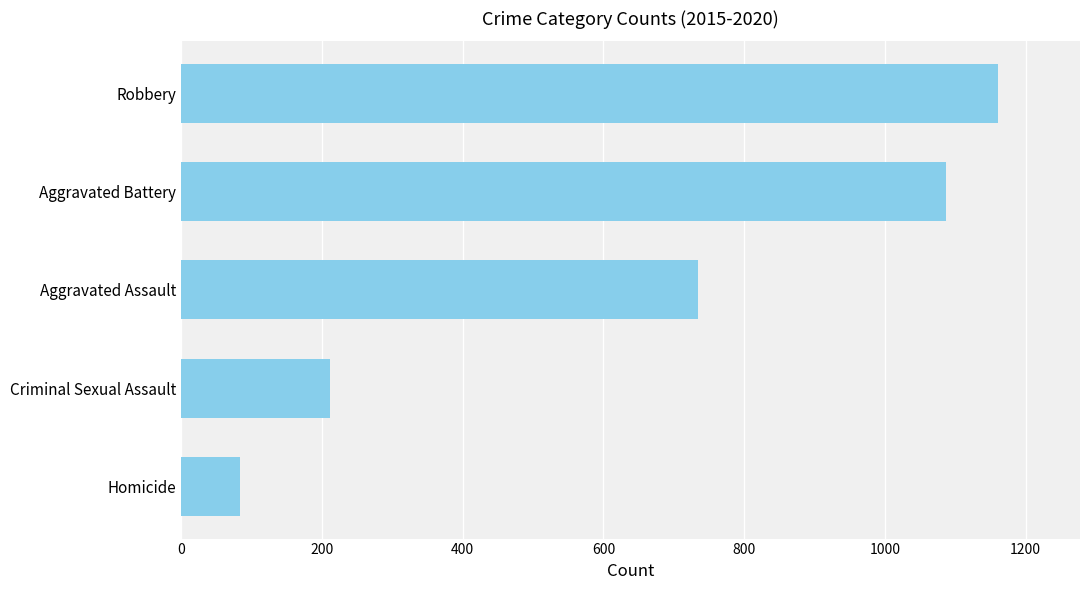

What is the change in value from Aggravated Battery to Robbery?

+75